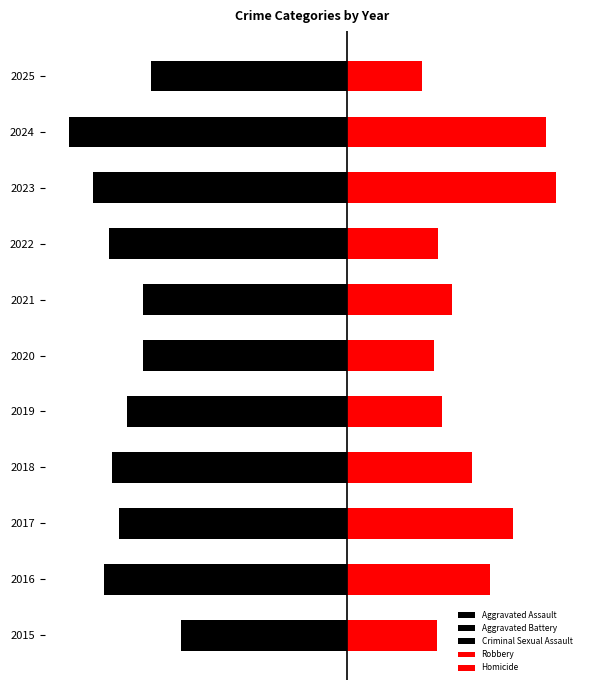

What is the lowest value of the Aggravated Battery series?

-97